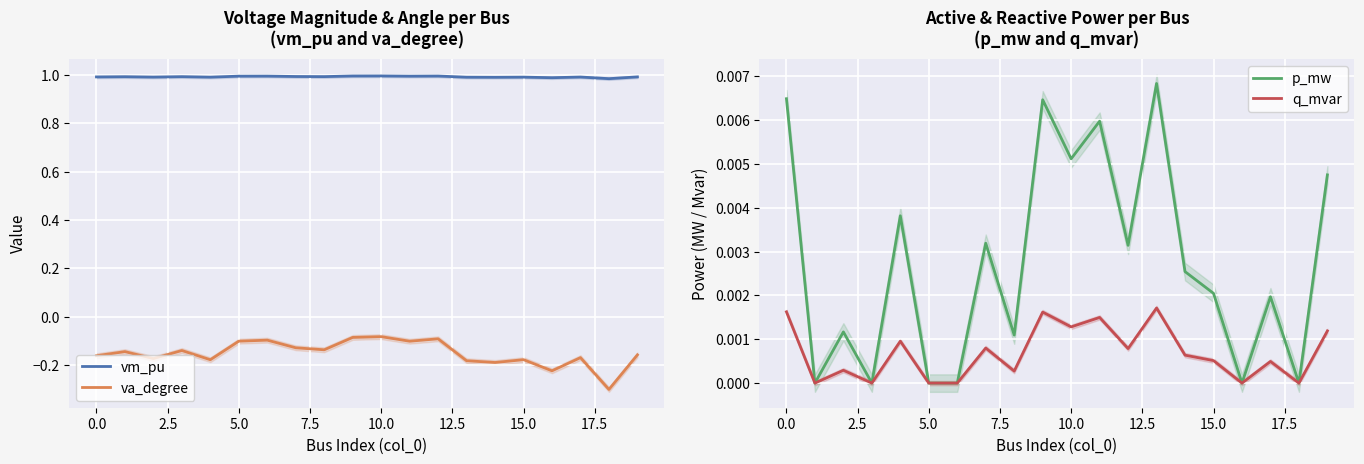

Which series has the largest total across all categories?

vm_pu